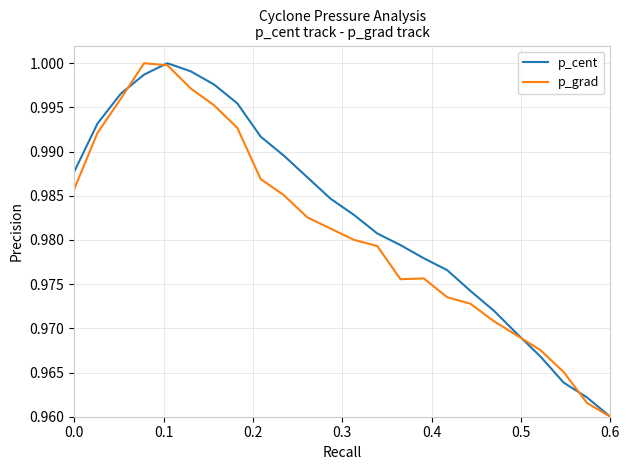

List the series in order of their overall mean, highest first.

p_cent, p_grad